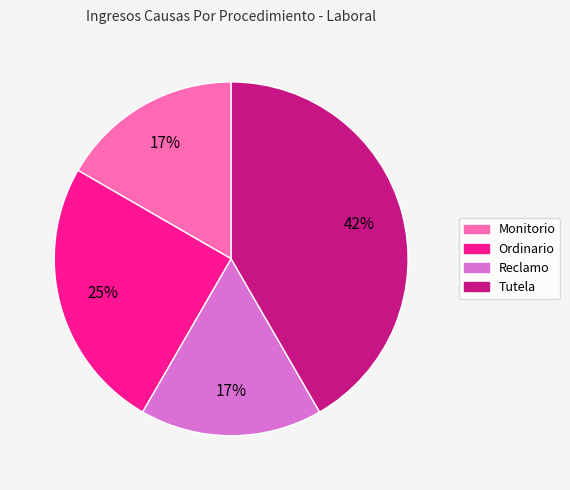

Is it true that Tutela is 42% of the pie?

True